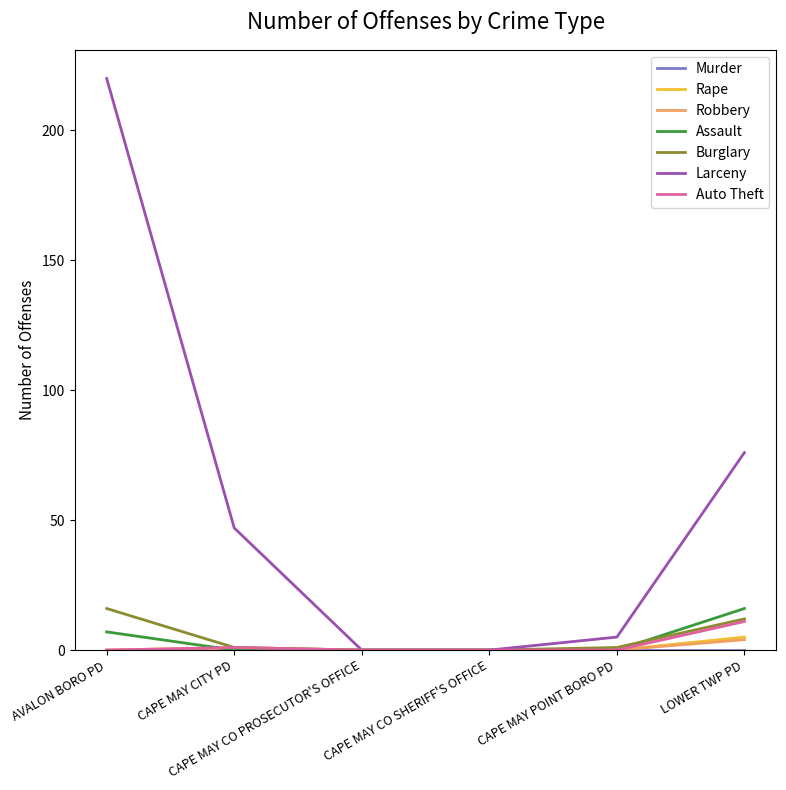

Where does the Larceny series first go above 47?

AVALON BORO PD